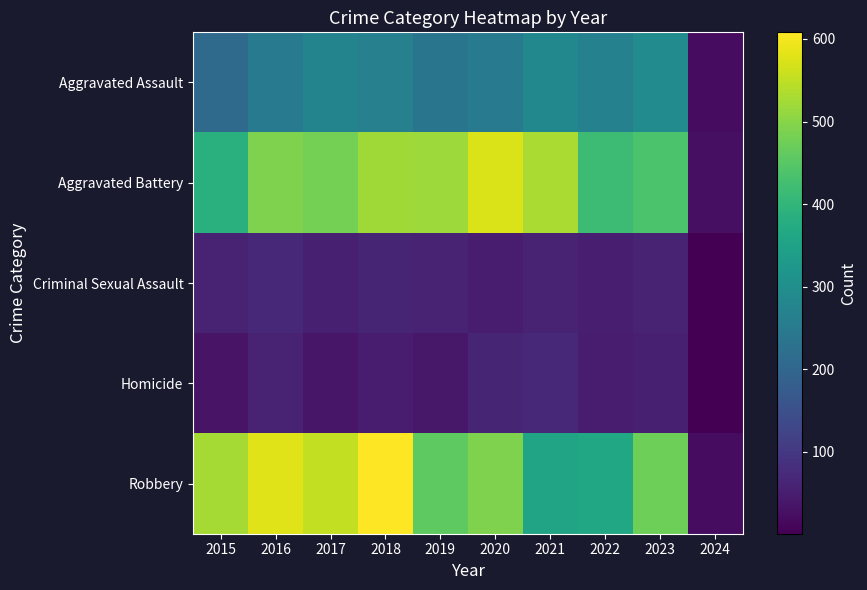

Between 2018 and 2019, which series saw the biggest shift?

Robbery